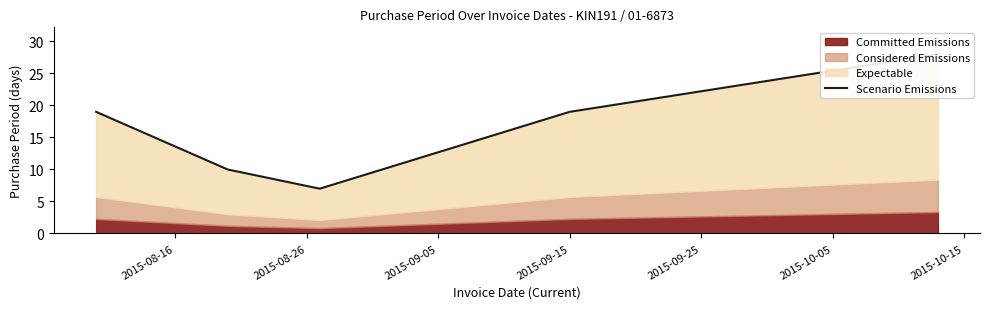

Does the chart have visible grid lines?

No